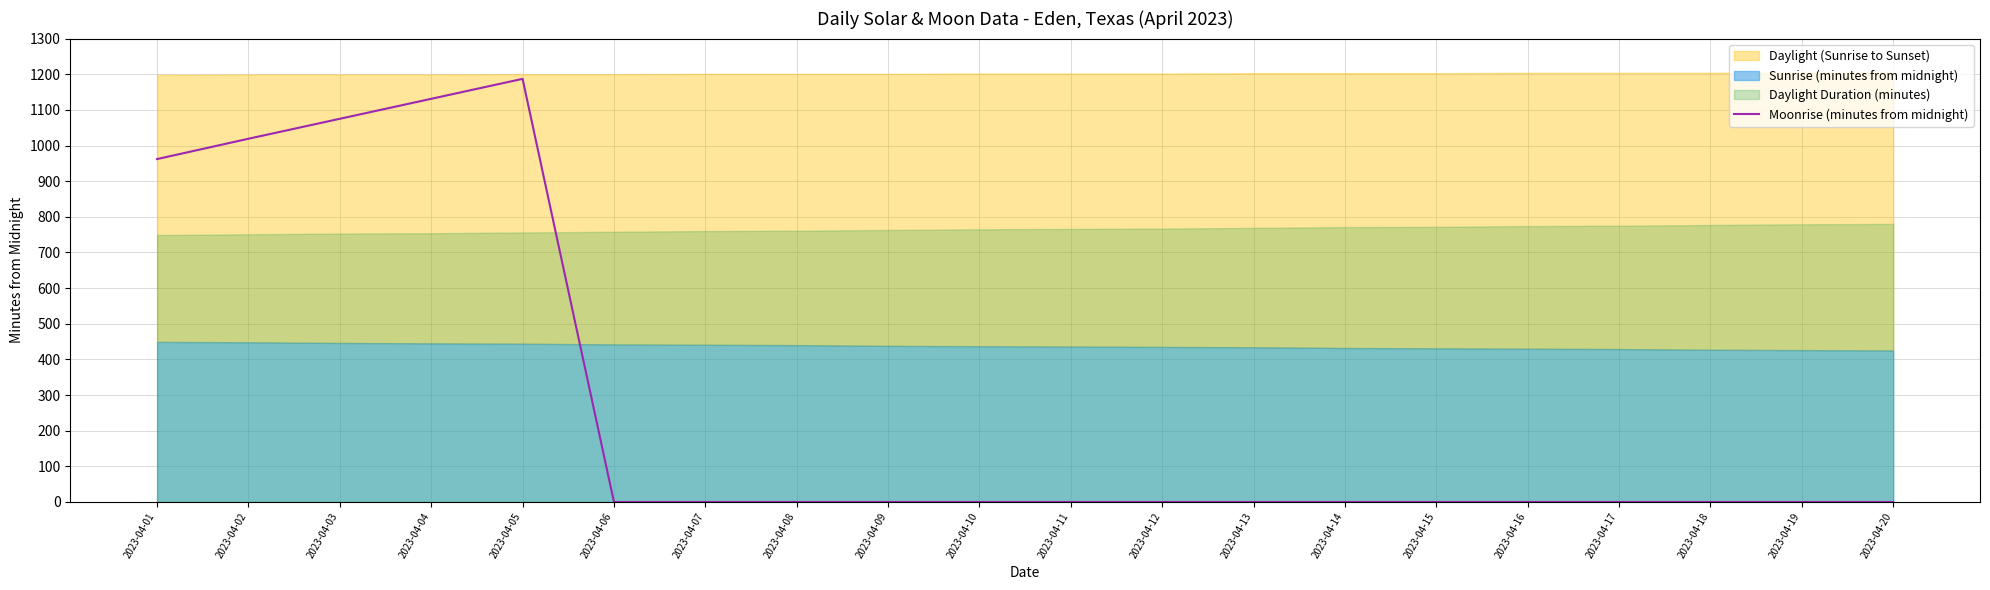

What is the change in value from 2023-04-01 to 2023-04-02?

+57